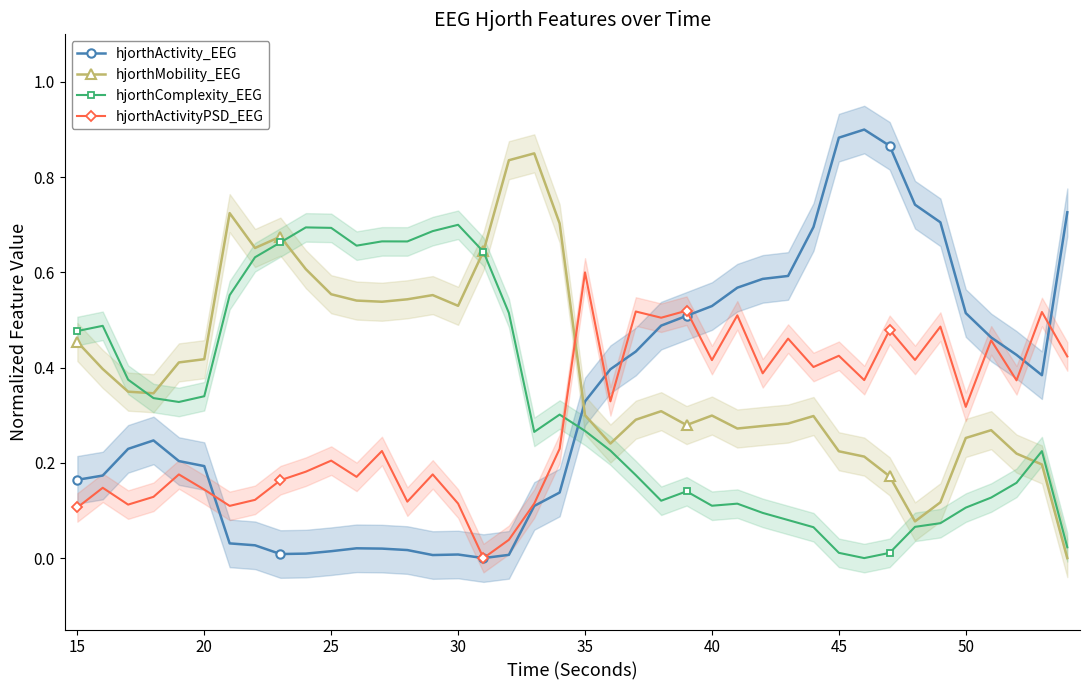

True or false: hjorthActivityPSD_EEG has a value of 0.6 at 35.

True